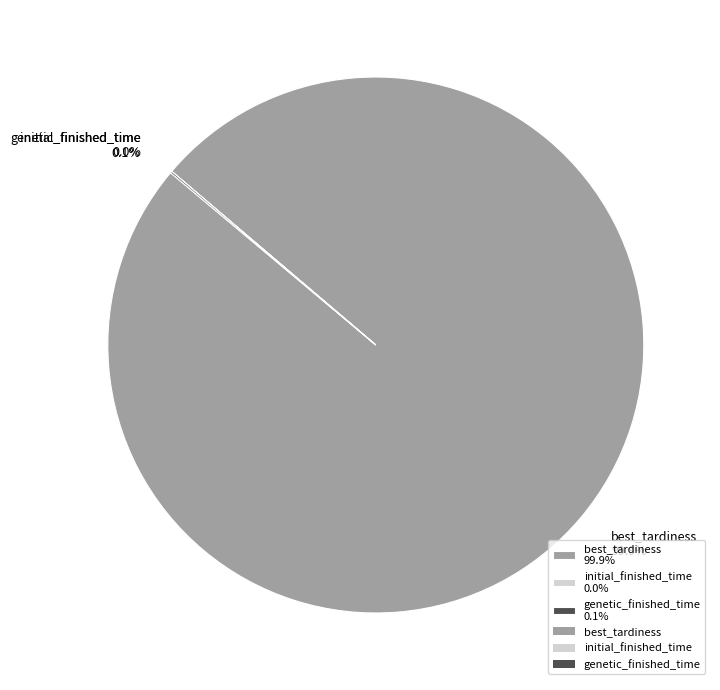

How much of the chart is everything except best_tardiness?

0.1%